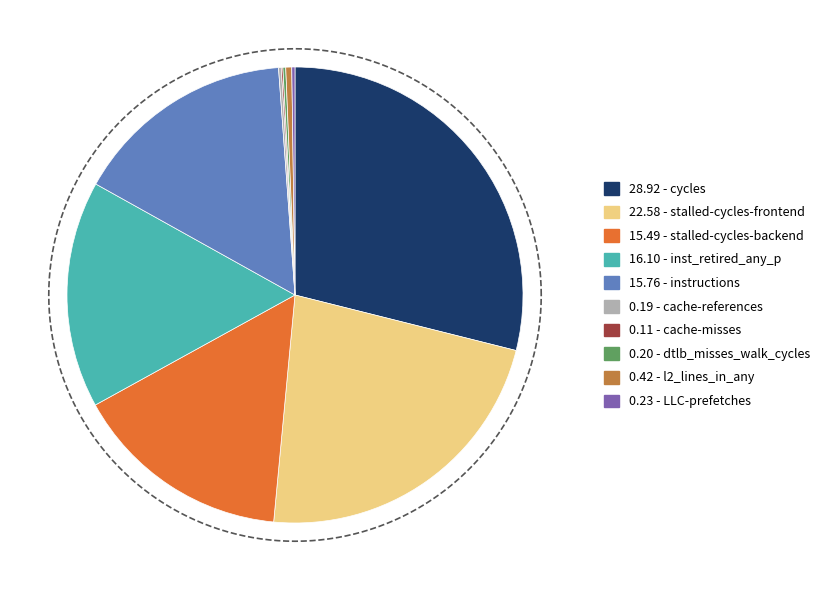

Rank the categories by value from highest to lowest.

cycles, stalled-cycles-frontend, inst_retired_any_p, instructions, stalled-cycles-backend, l2_lines_in_any, LLC-prefetches, dtlb_misses_walk_cycles, cache-references, cache-misses